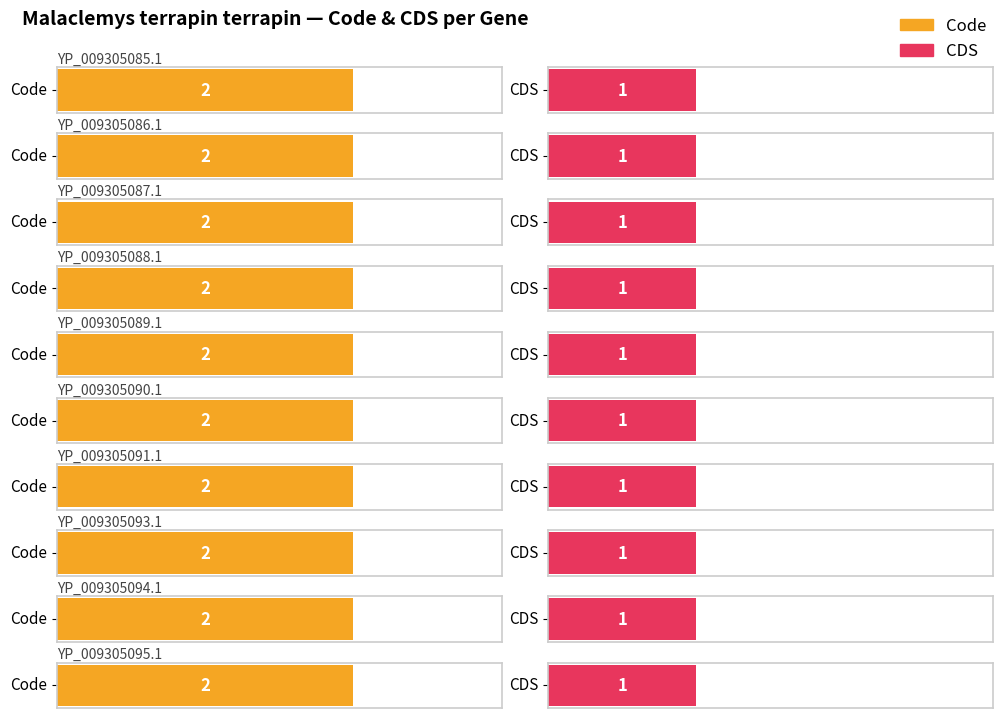

Is it true that Code equals 2 at YP_009305088.1?

True